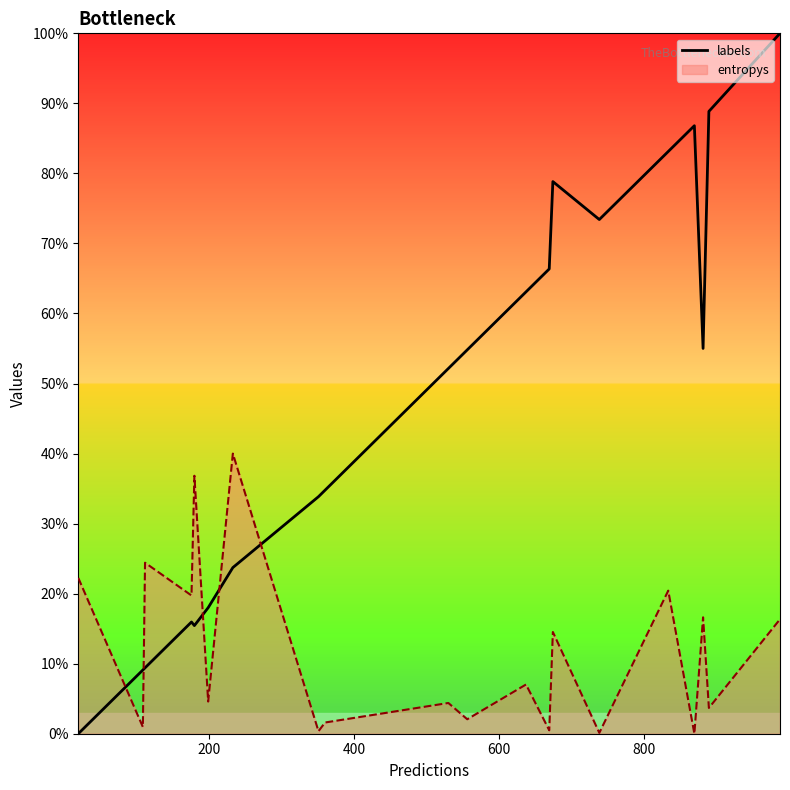

True or false: labels and entropys cross at least once.

True